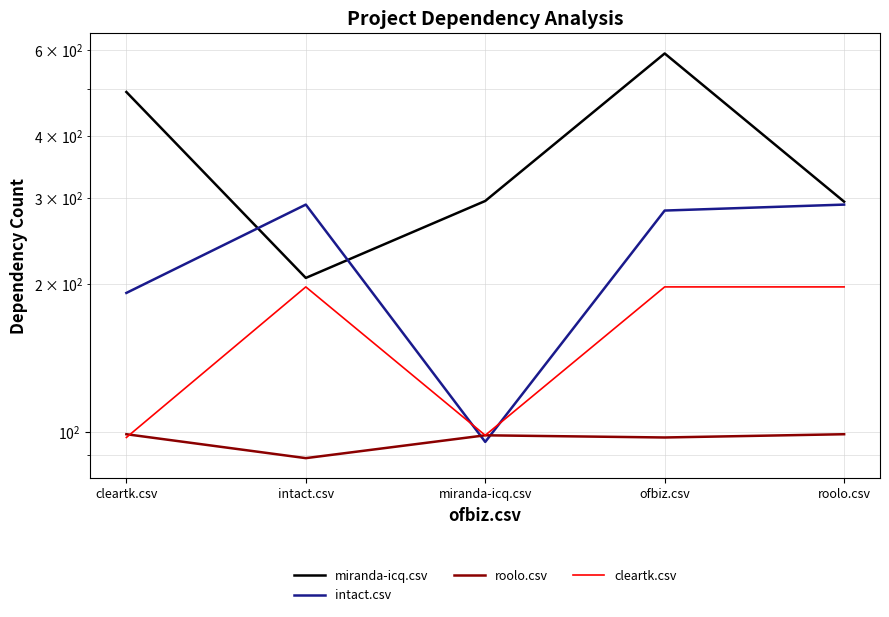

In miranda-icq.csv, how many points are higher than both neighbors (excluding endpoints)?

1